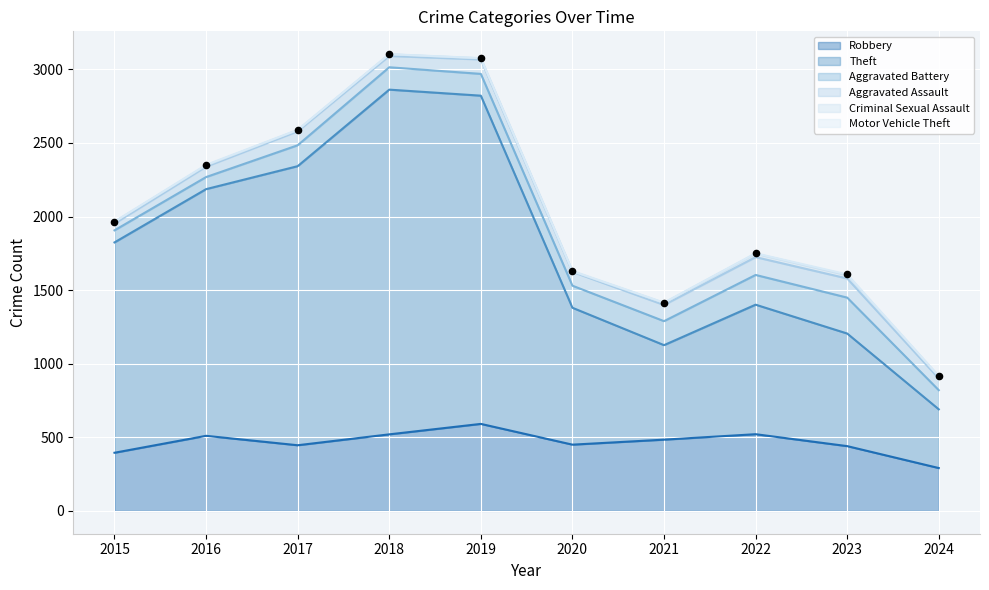

At which category is the sum across all series the highest?

2018